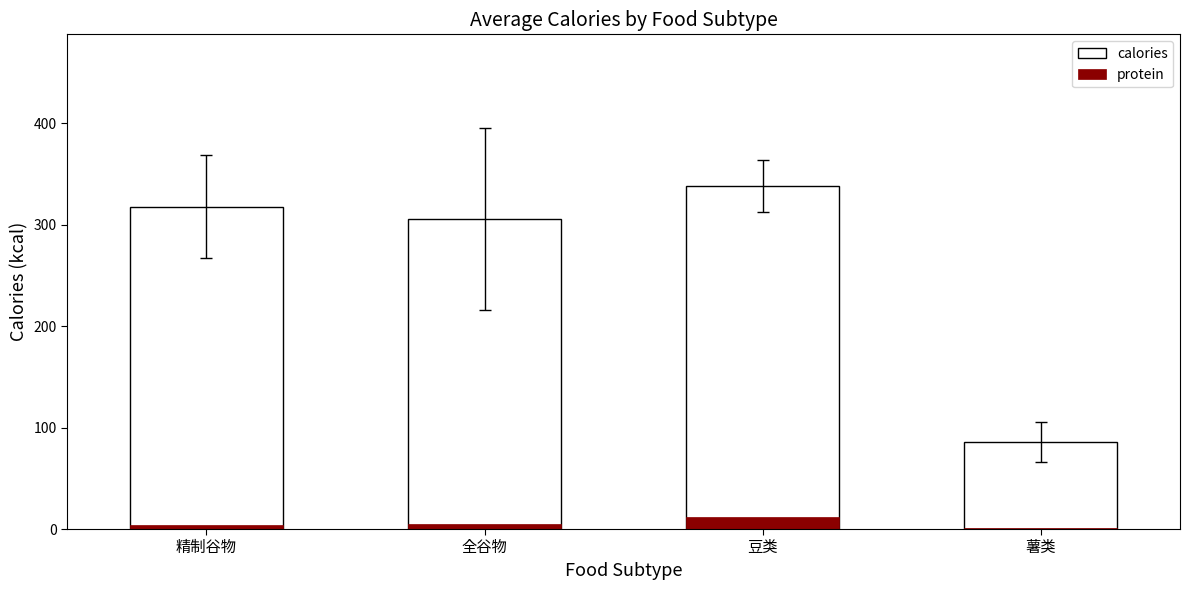

True or false: calories has a value of 31.9 at 薯类.

False